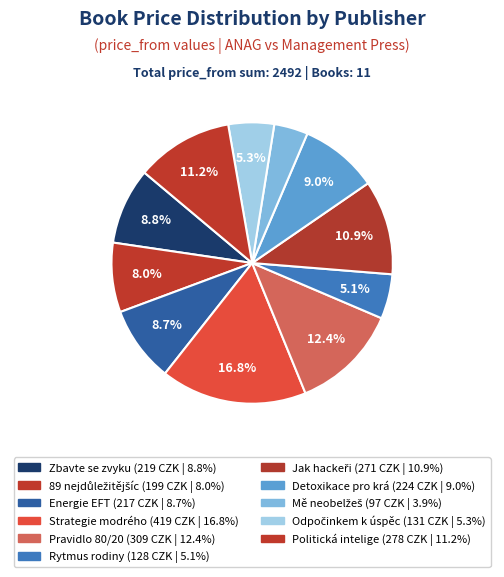

Rank the categories by value from lowest to highest.

Mě neobelžeš, Rytmus rodiny, Odpočinkem k úspěchu, 89 nejdůležitějších, Energie EFT, Zbavte se zvyku, Detoxikace pro krásu, Jak hackeři, Politická inteligence, Pravidlo 80/20, Strategie modrého